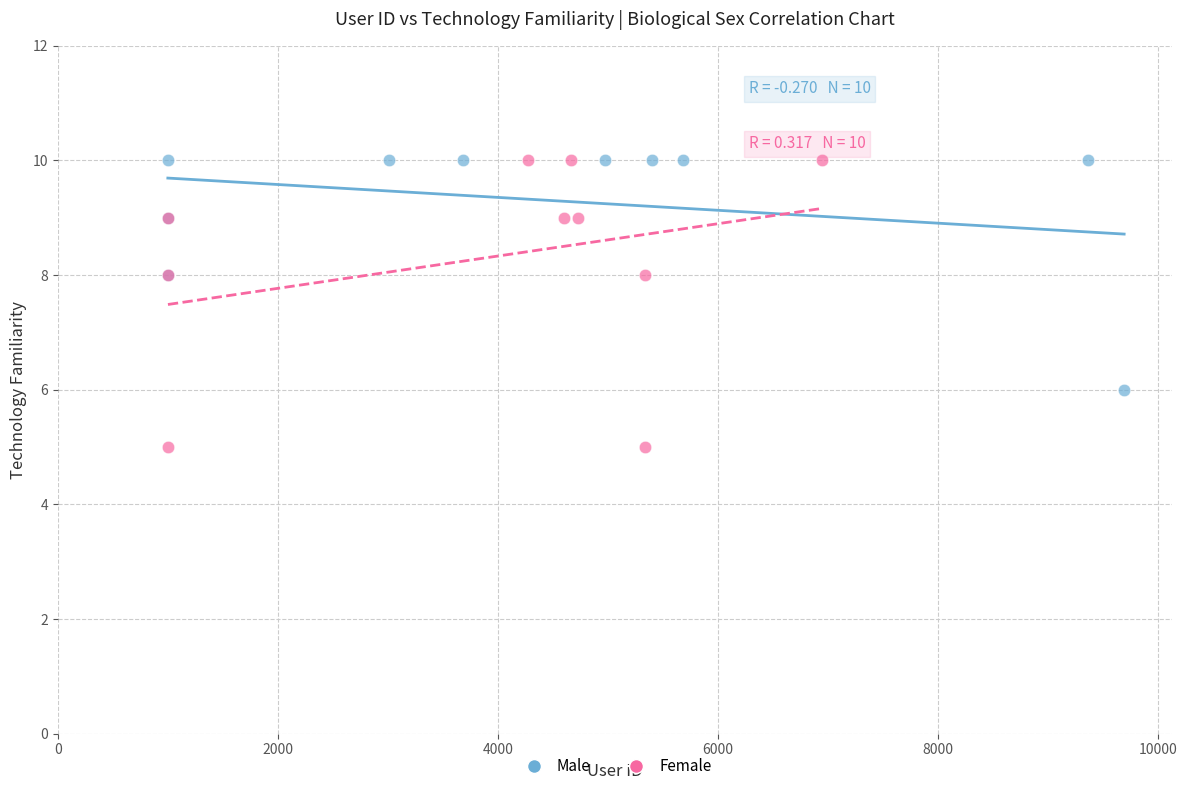

Which series contains the lowest Y value?

Female